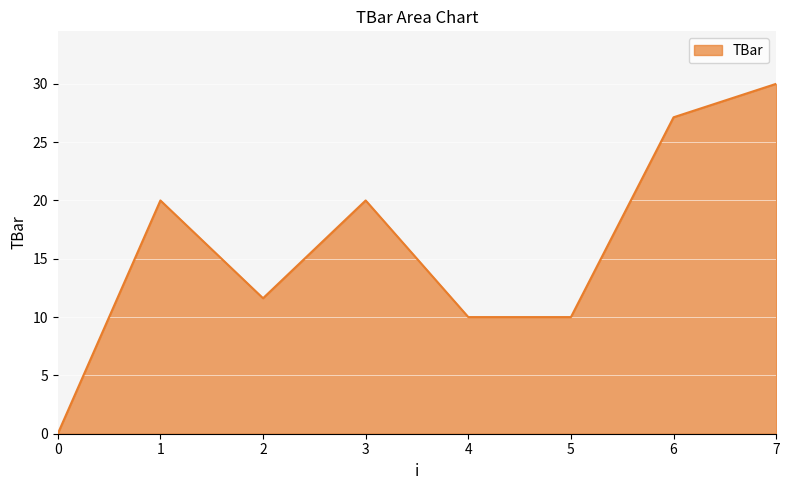

Reading left to right, extract all data points from this chart.

0=0.0	1=20.0	2=11.6	3=20.0	4=10.0	5=10.0	6=27.1	7=30.0